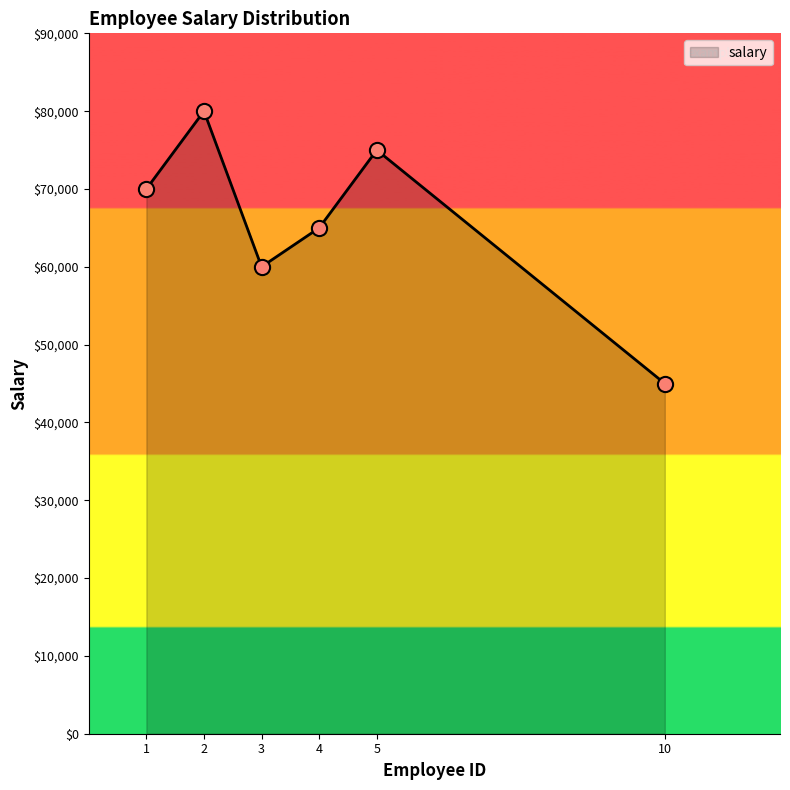

Approximately how many times larger is the value at 1 compared to 10?

1.6